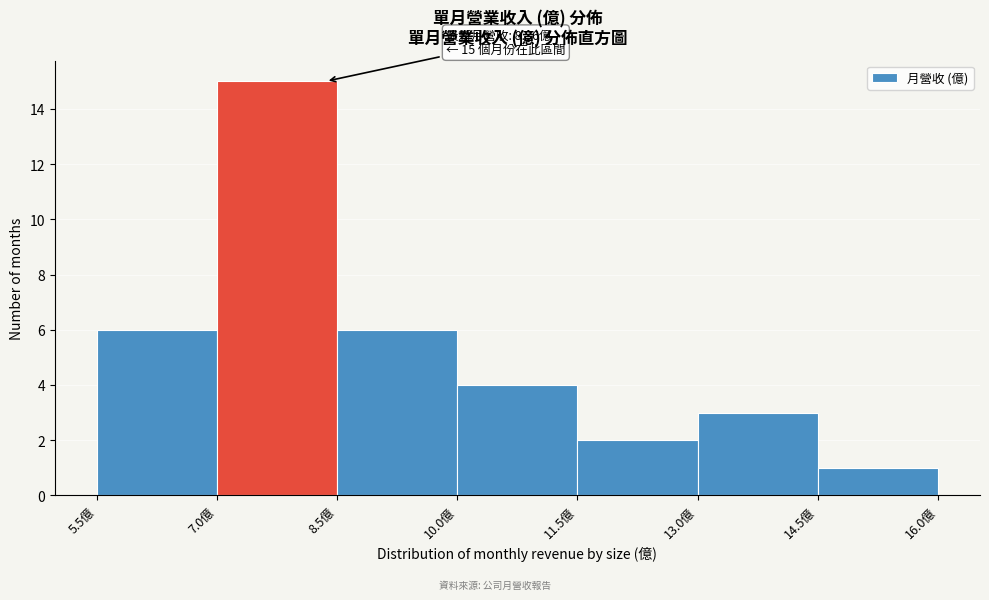

Which range on the x-axis has the tallest bar?

7.0 to 8.5